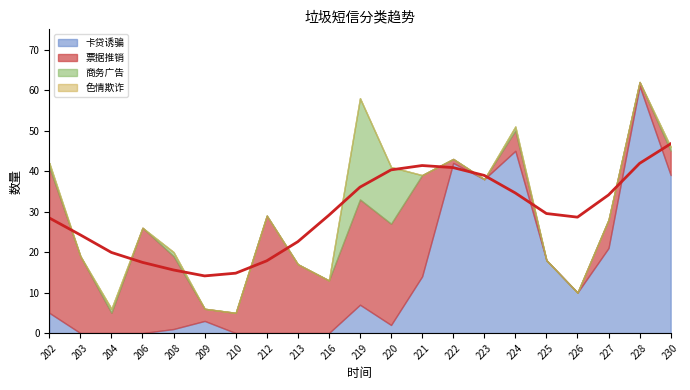

Which has a higher value, 227 or 213?

227